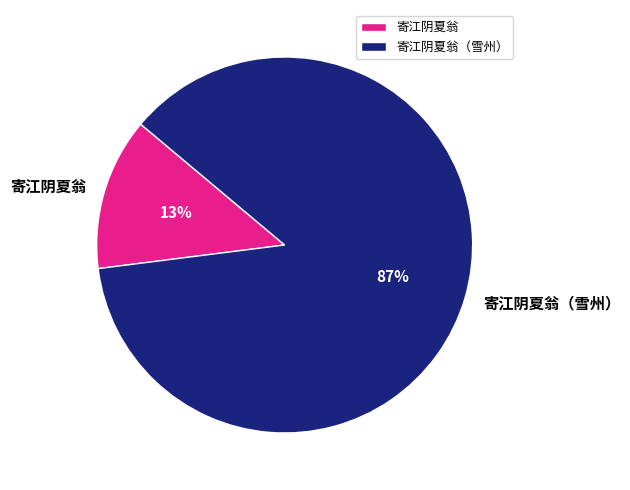

The 寄江阴夏翁 slice represents 21% of the pie. True or false?

False